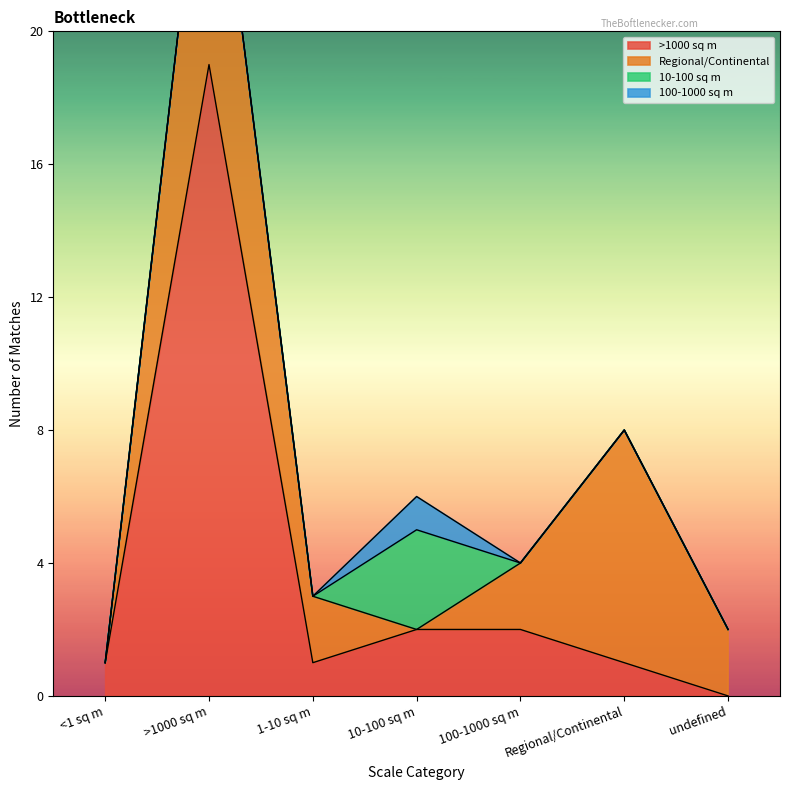

At which category does 100-1000 sq m reach its first local peak?

10-100 sq m